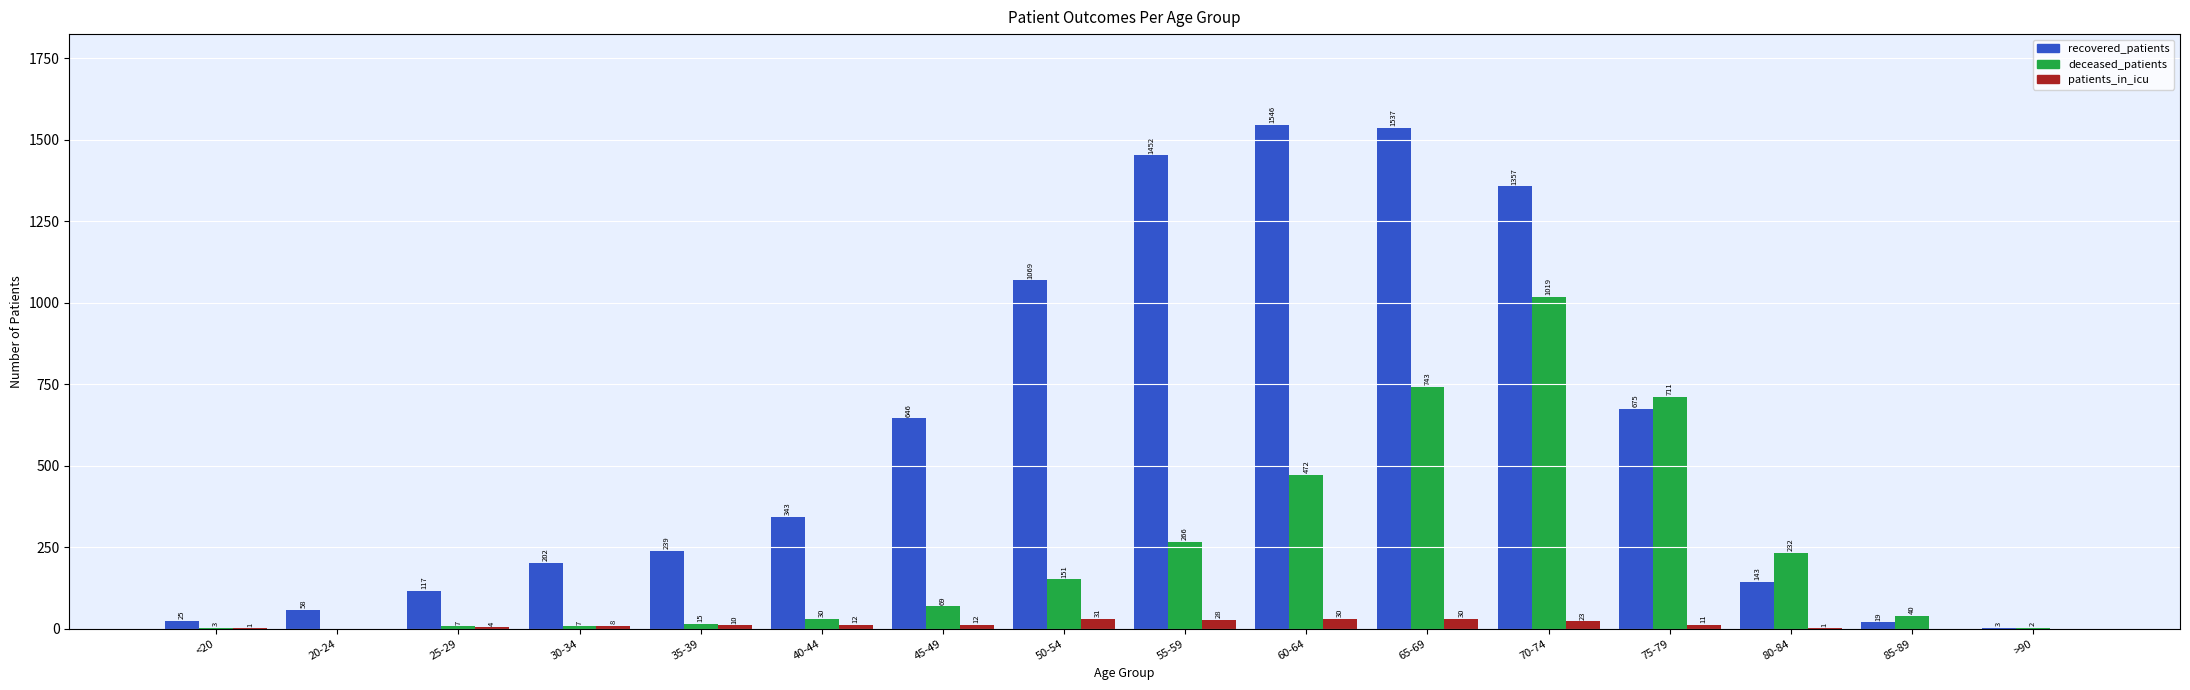

At which label is deceased_patients closest to 509?

60-64